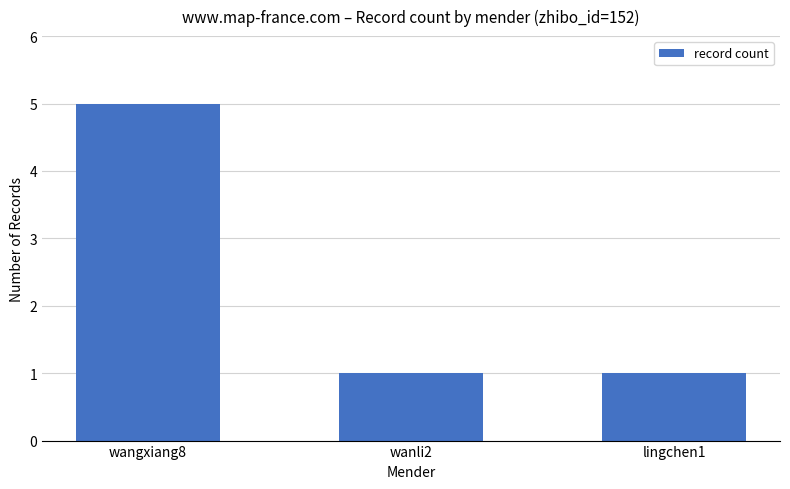

What position from the left is wangxiang8?

1